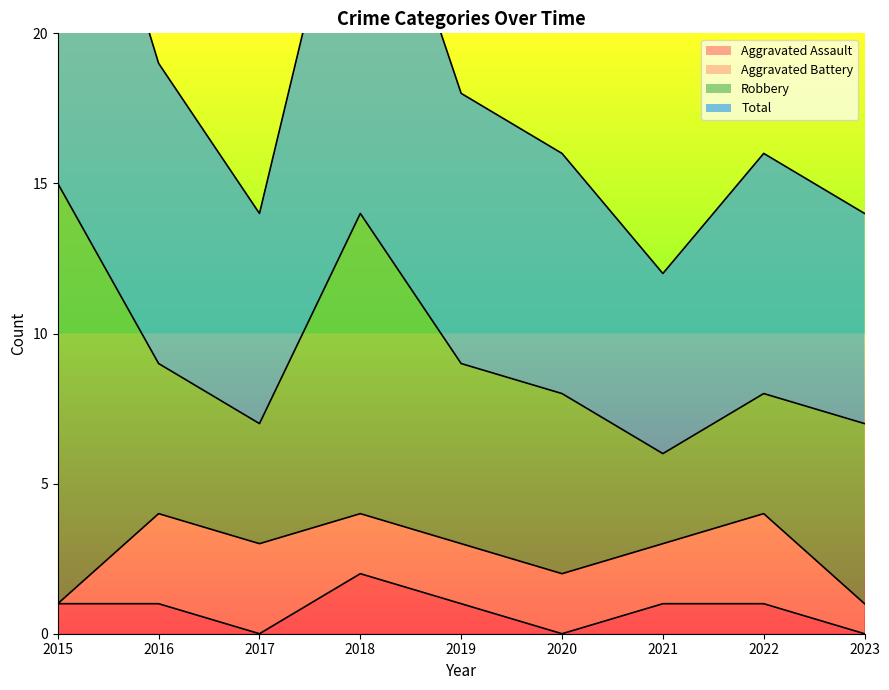

In Aggravated Assault, how many points are lower than both neighbors (excluding endpoints)?

2